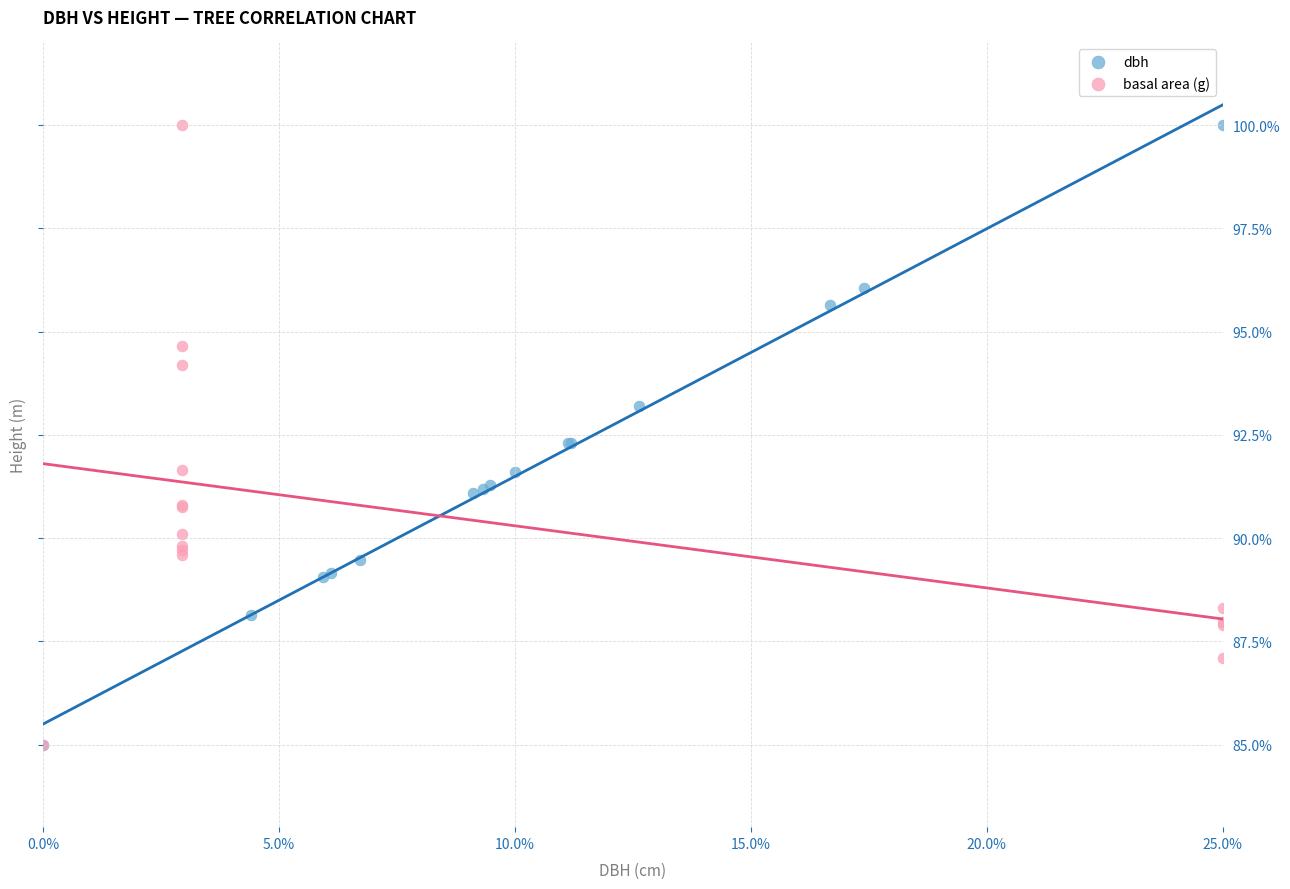

What are all the series names shown in the legend?

dbh, basal area (g)